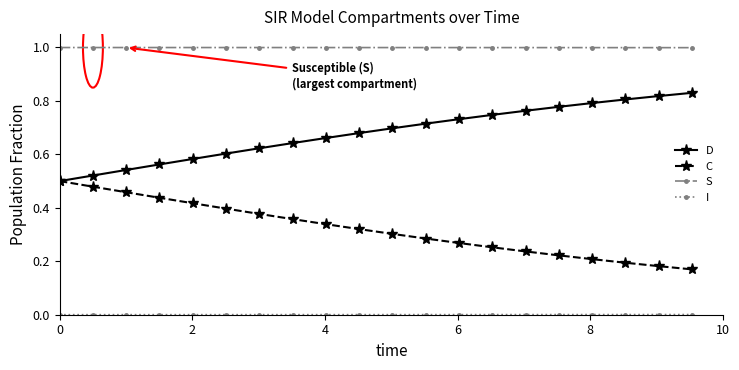

True or false: D and S cross at least once.

False